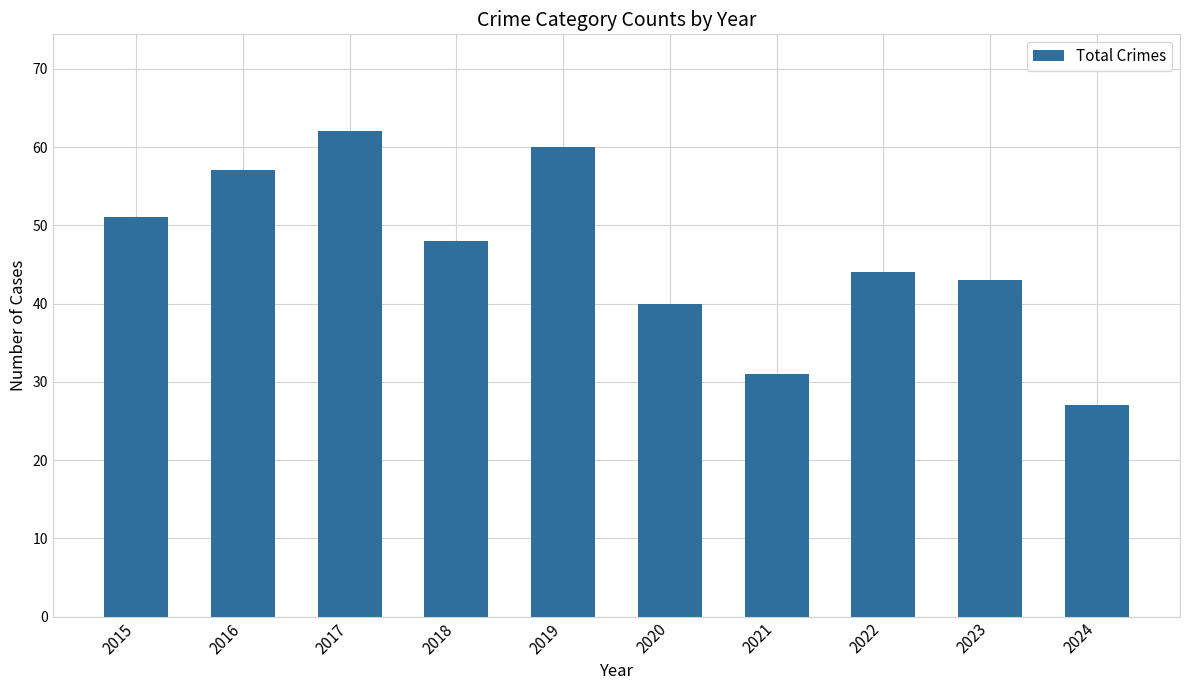

The chart shows a value of 76 at 2018. True or false?

False